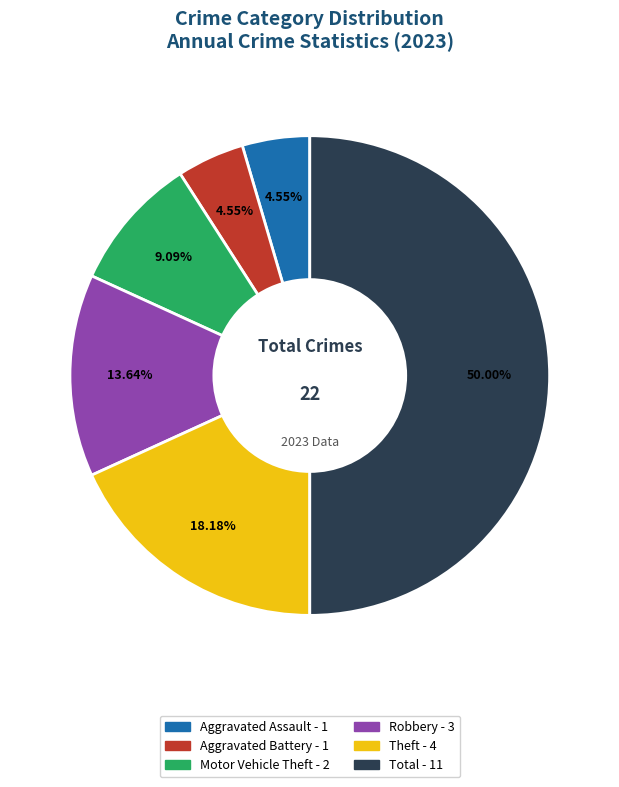

Is it true that Aggravated Battery is 5% of the pie?

True